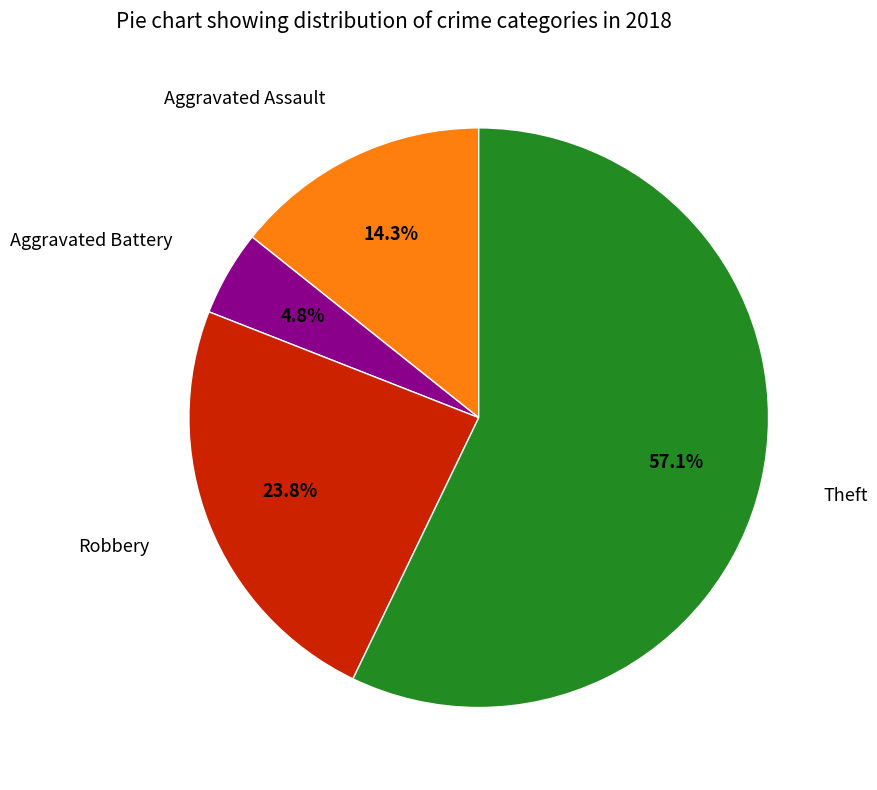

Is Theft the majority of the pie?

Yes